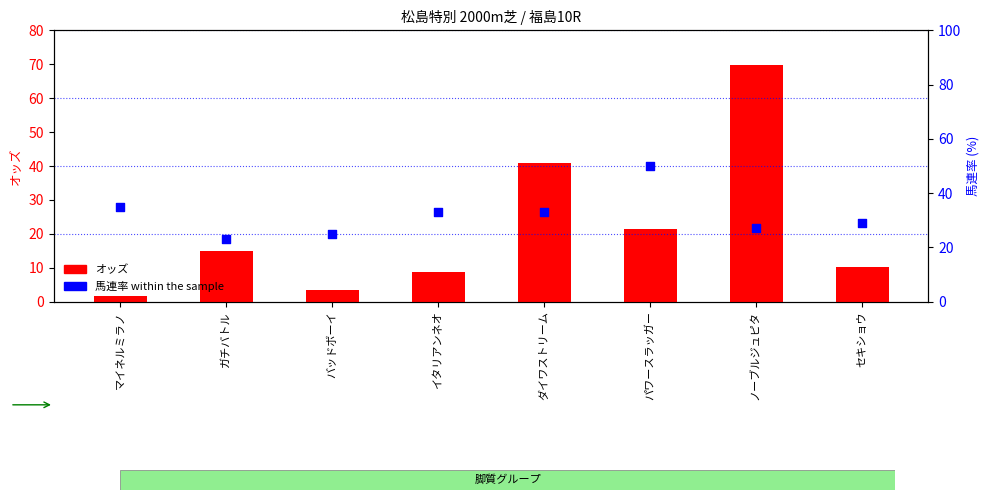

Is the value of 馬連率 at ダイワストリーム greater than the value of オッズ at ガチバトル?

Yes